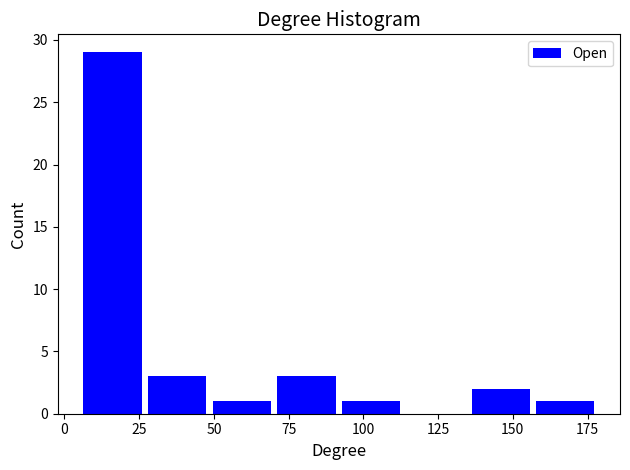

Which range on the x-axis has the tallest bar?

5 to 25